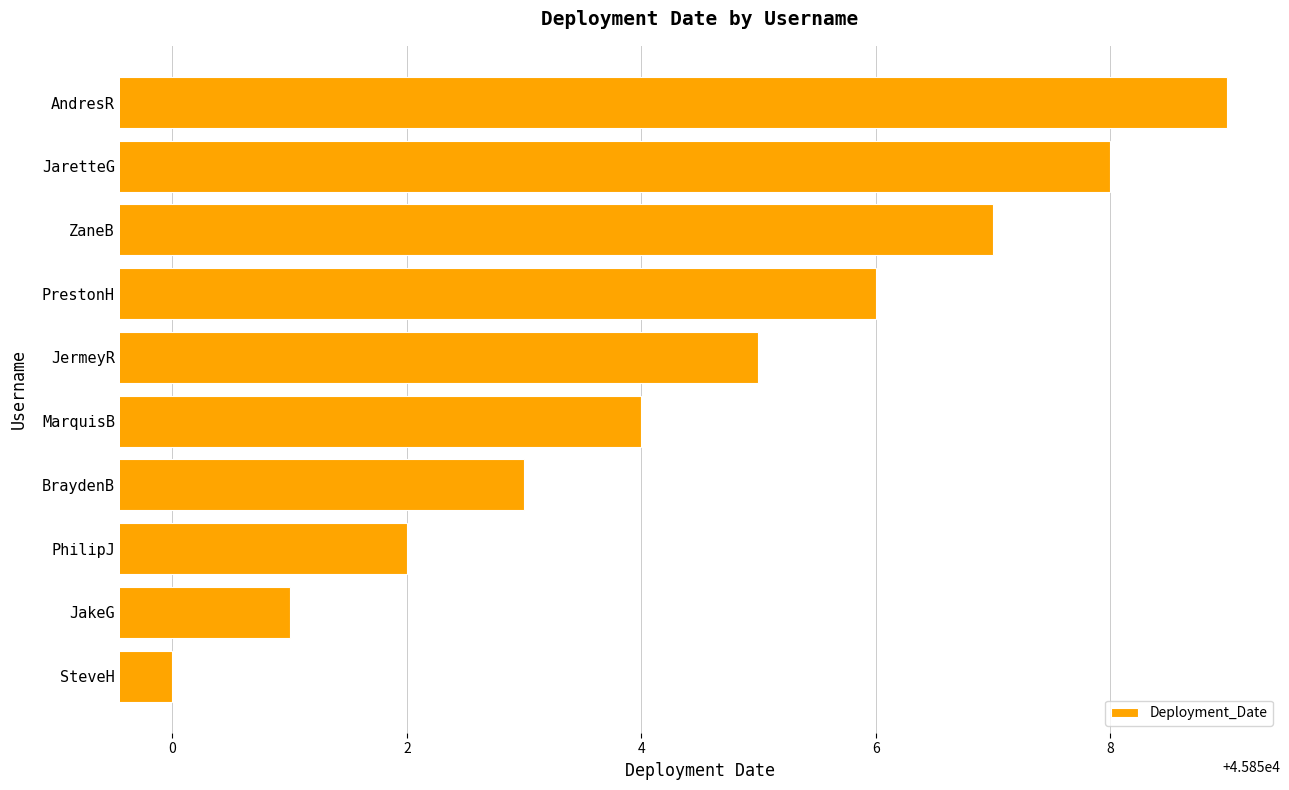

Count the number of data series in this chart.

1